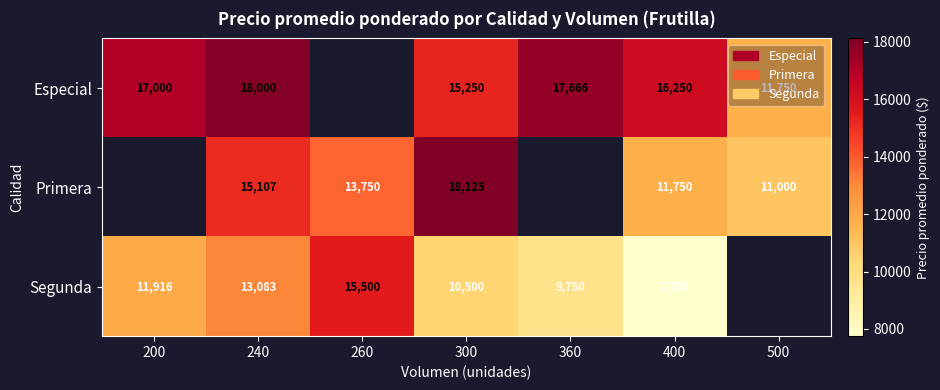

Between 240 and 300, which series saw the biggest shift?

Primera